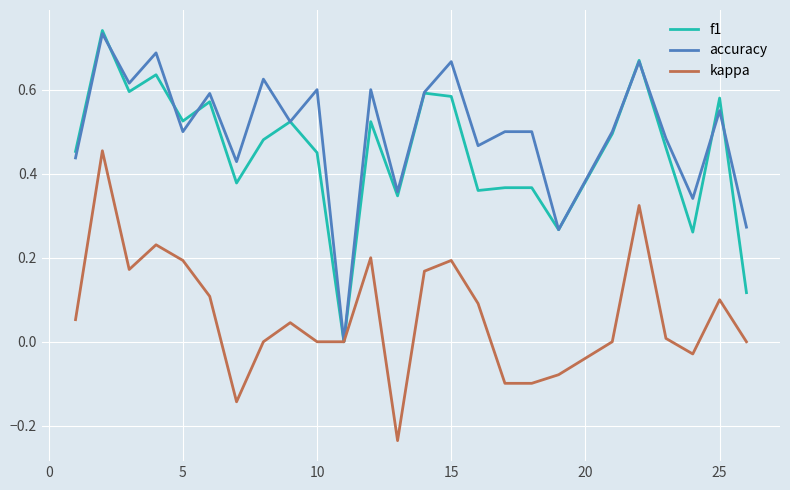

Which series has the largest range (max minus min)?

f1